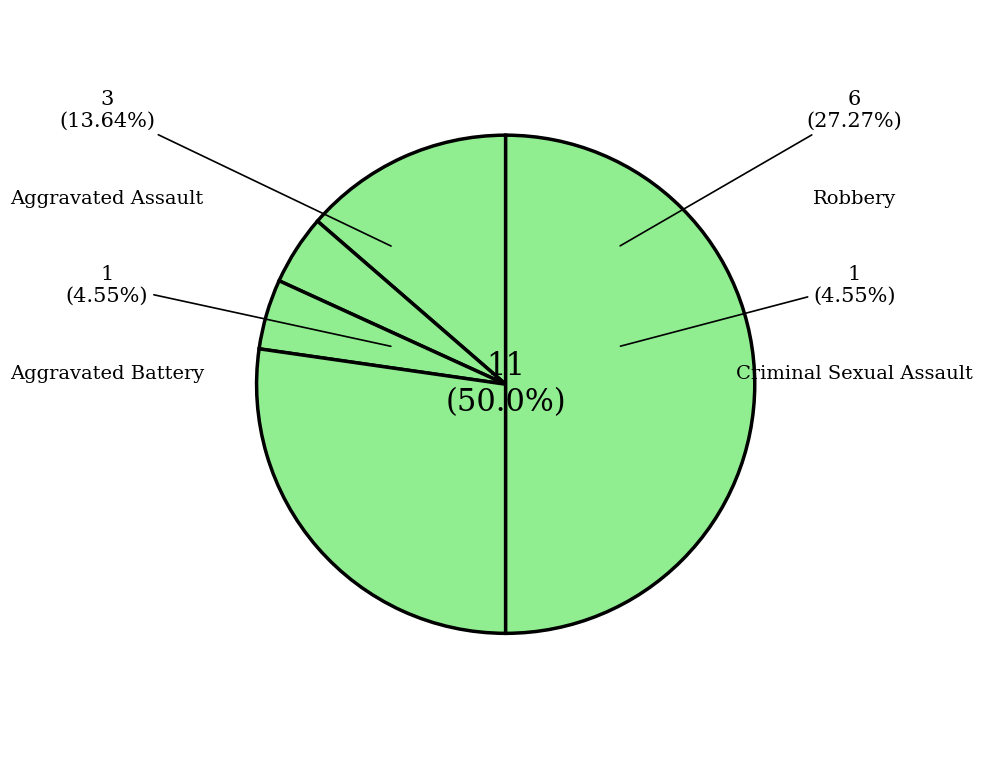

Which category has the smallest portion of the pie?

Aggravated Battery